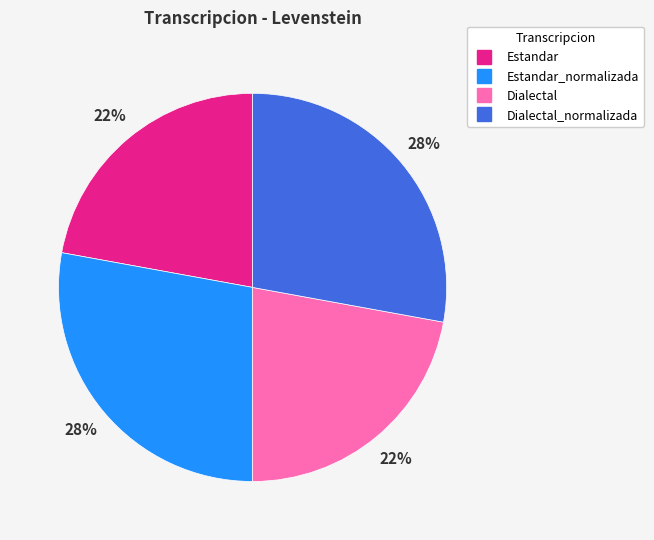

To the nearest percent, what is the average slice percentage?

25%